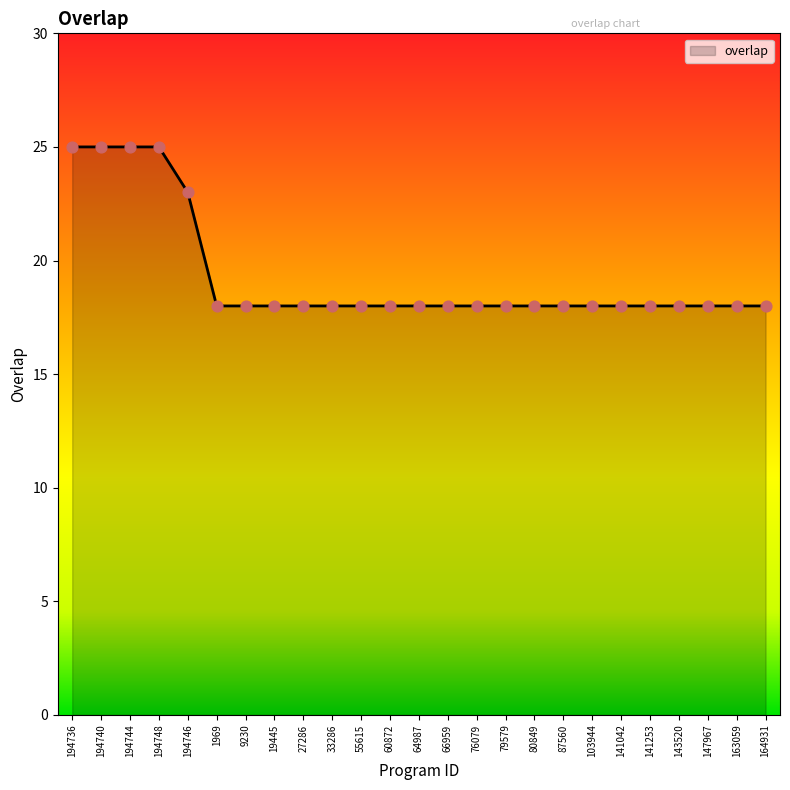

What is the ratio of the value at 147967 to the value at 1969?

1.0